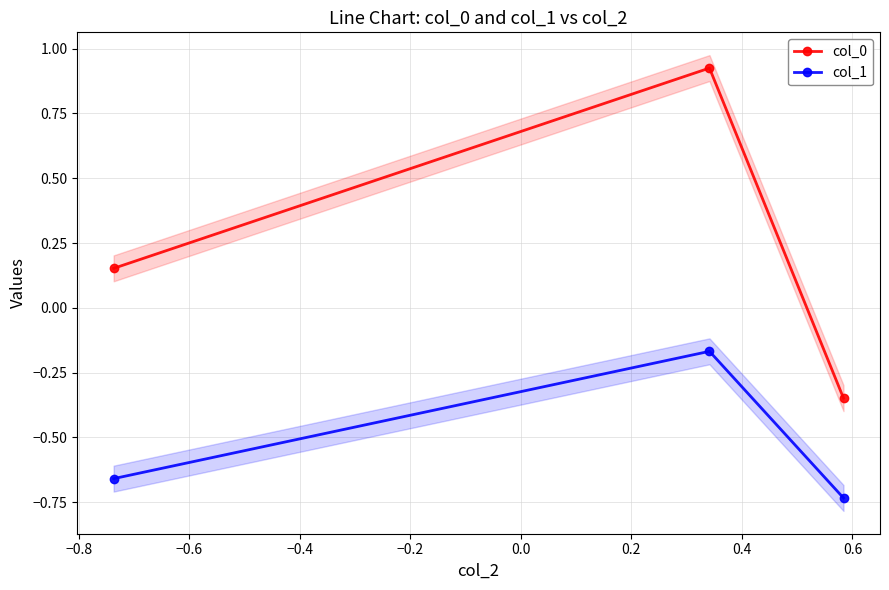

How many data points does each series have?

3